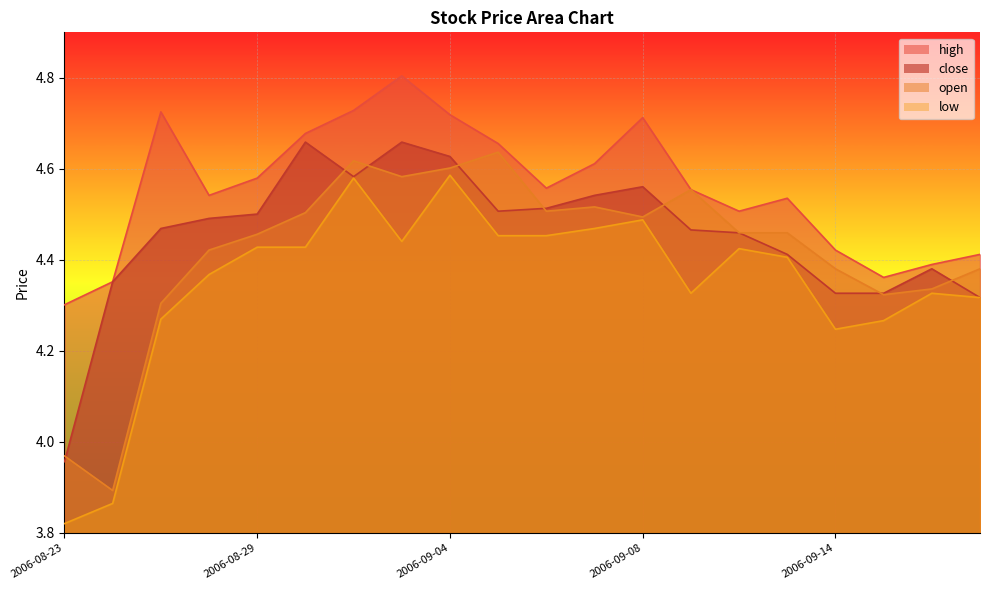

How many interior local valleys does the high series have?

4